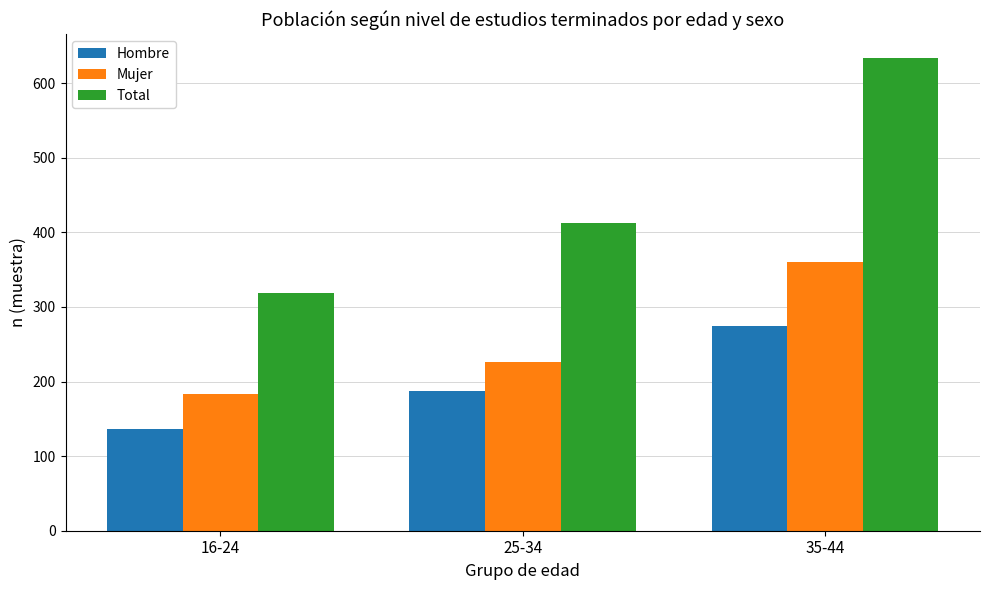

What is the total value across all series at 25-34?

826